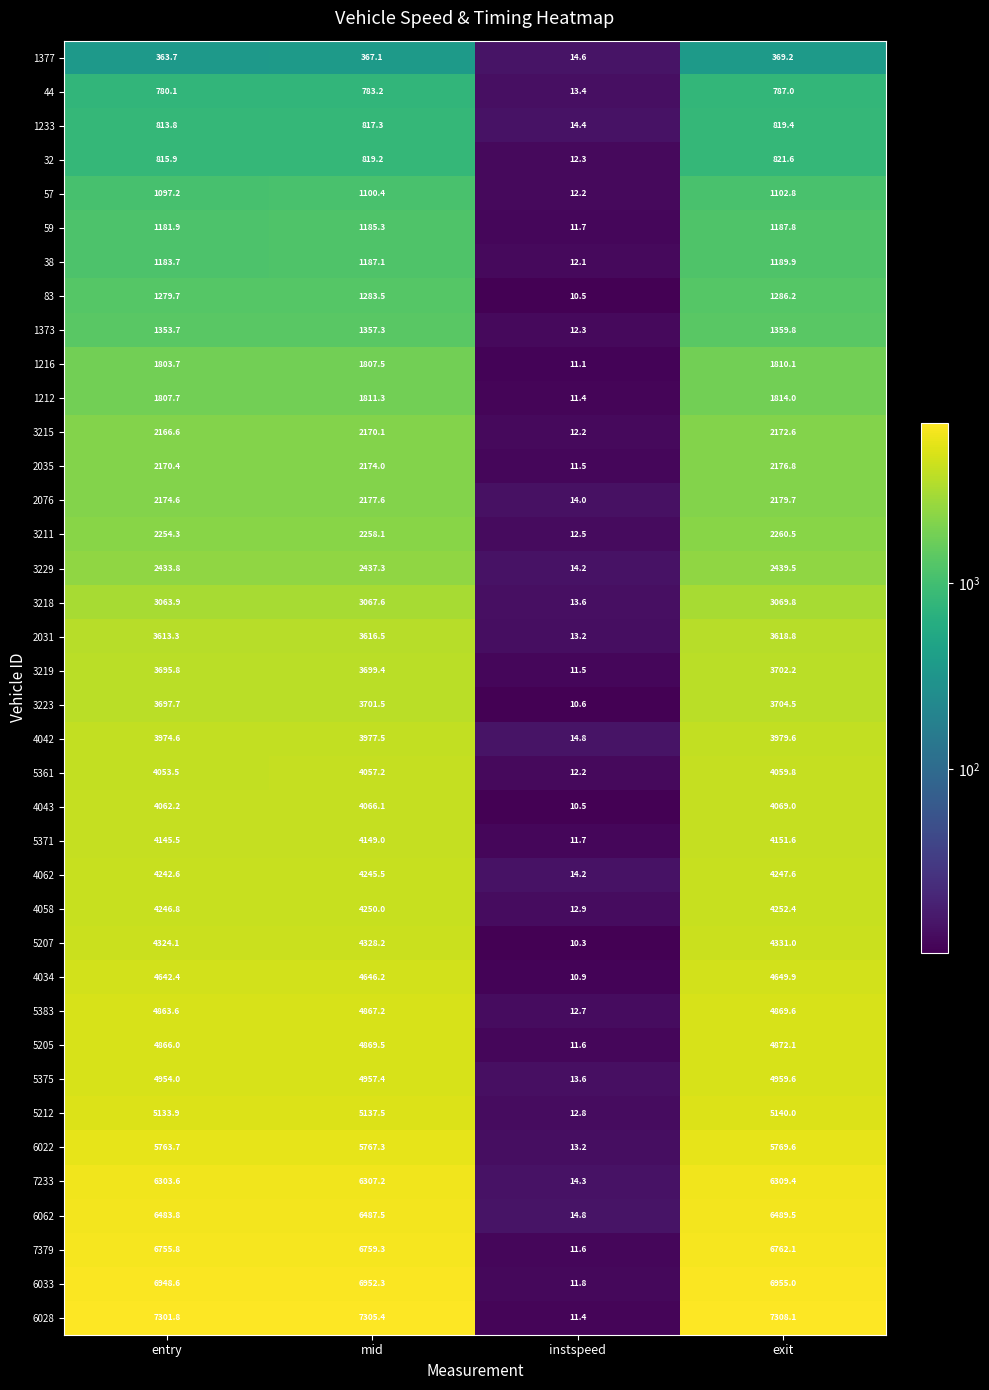

Which series has the widest spread of values?

6028